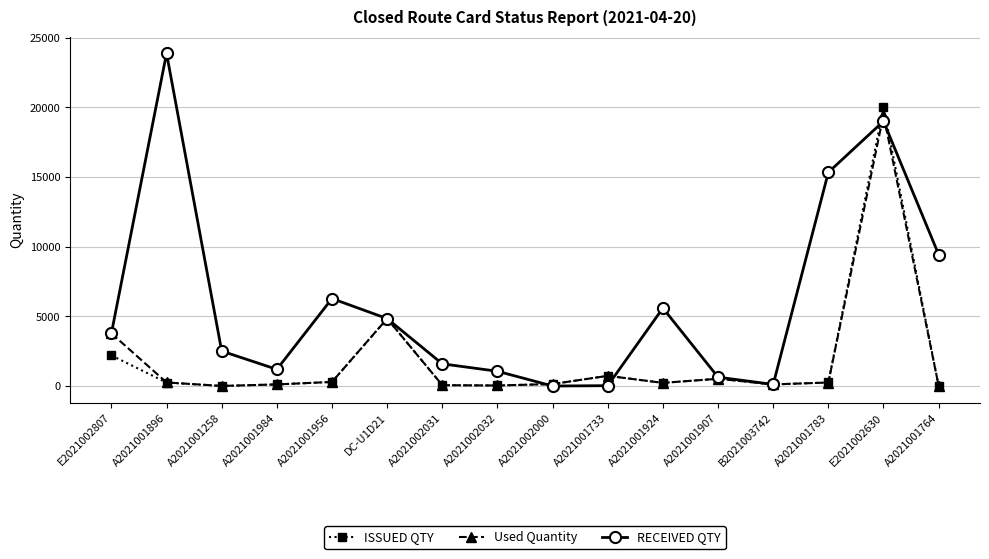

What is the highest value of the RECEIVED QTY series?

23887.0